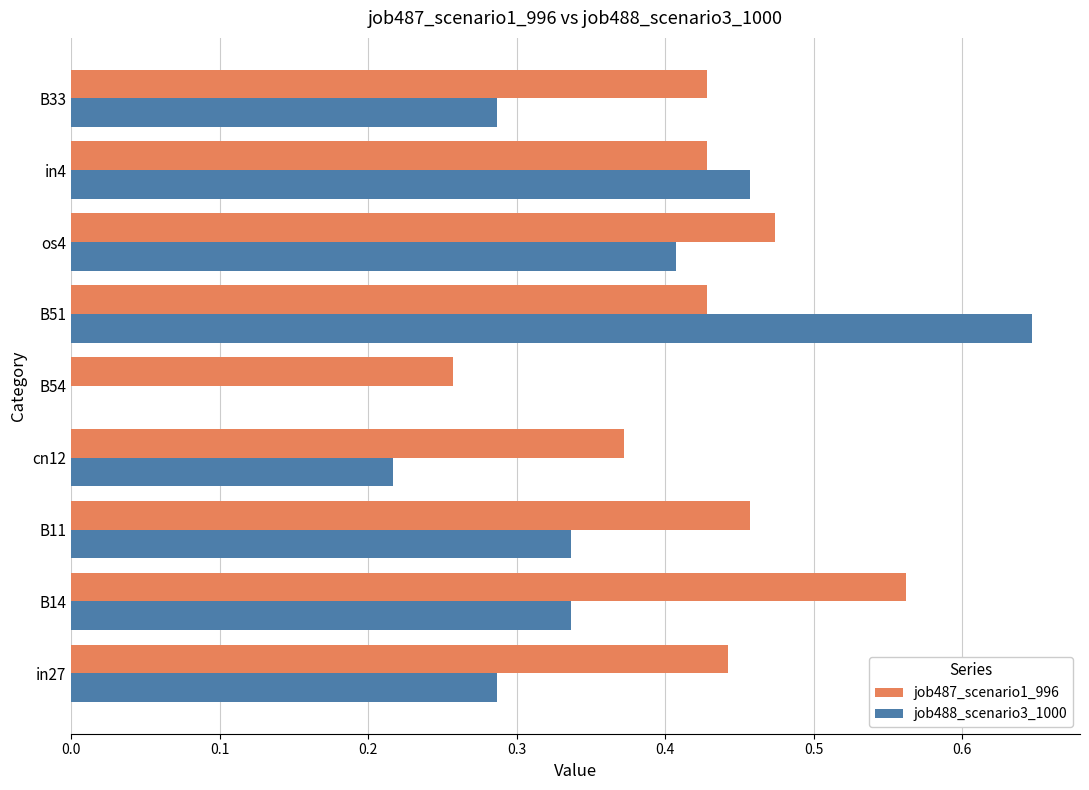

How many job488_scenario3_1000 values are between 0 and 1?

9